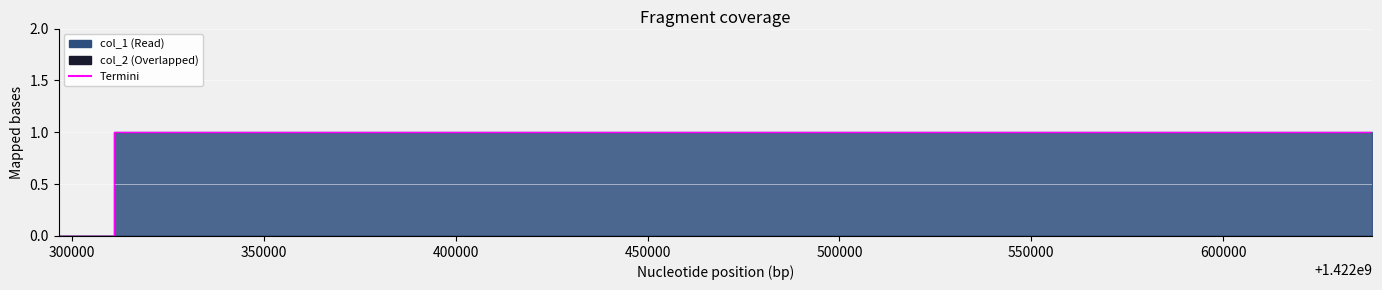

What is the greatest value displayed?

1